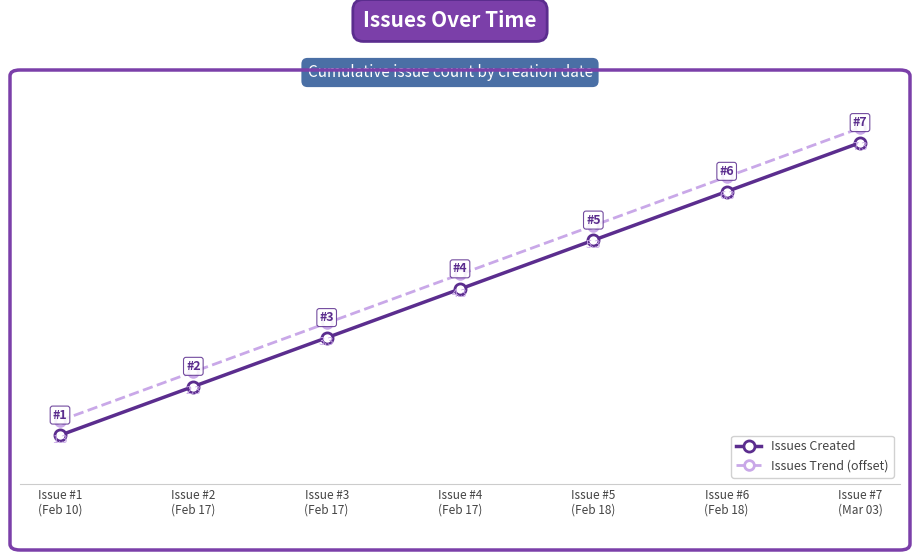

True or false: Issues Created has more than 2 interior local peaks.

False